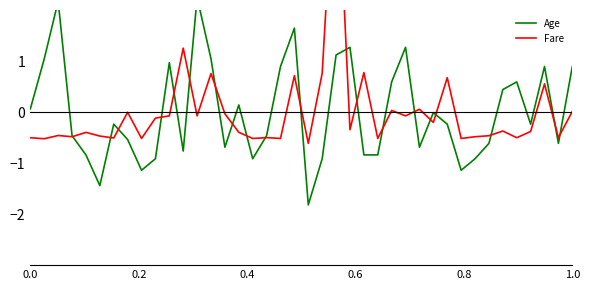

Reading left to right, transcribe all the data shown in this chart.

Age: 0.1	1.0	2.2	-0.5	-0.8	-1.4	-0.2	-0.5	-1.1	-0.9	1.0	-0.8	2.2	1.0	-0.7	0.1	-0.9	-0.5	0.9	1.6	-1.8	-0.9	1.1	1.3	-0.8	-0.8	0.6	1.3	-0.7	-0.0	-0.2	-1.1	-0.9	-0.6	0.4	0.6	-0.2	0.9	-0.6	0.9
Fare: -0.5	-0.5	-0.5	-0.5	-0.4	-0.5	-0.5	-0.0	-0.5	-0.1	-0.1	1.3	-0.1	0.8	-0.0	-0.4	-0.5	-0.5	-0.5	0.7	-0.6	0.8	5.5	-0.3	0.8	-0.5	0.0	-0.1	0.1	-0.2	0.7	-0.5	-0.5	-0.5	-0.4	-0.5	-0.4	0.6	-0.5	0.0